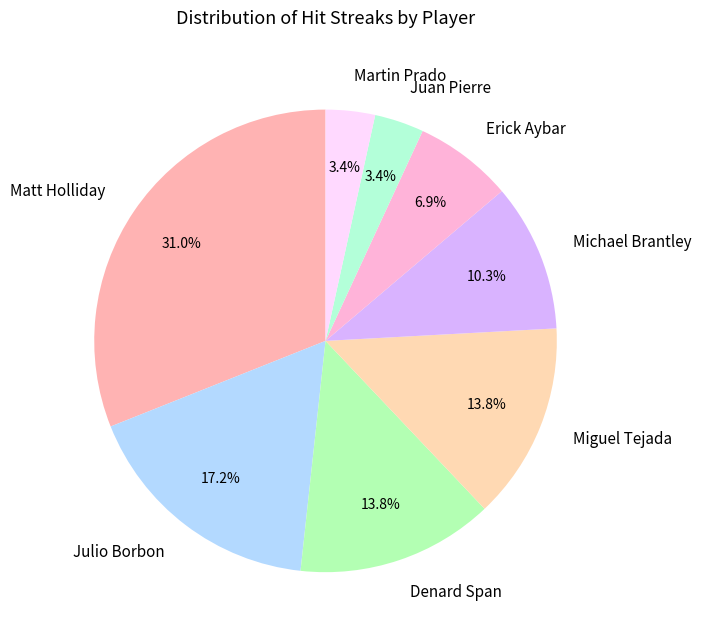

True or false: Denard Span accounts for 14% of the total.

True